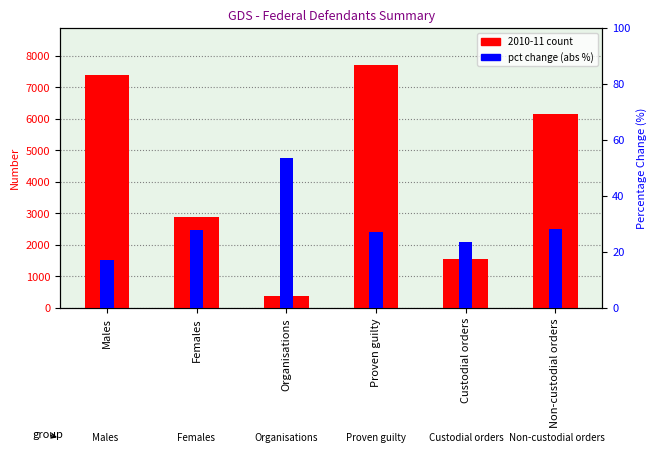

Reading left to right, list all the values displayed in this chart.

2010-11 count: 7387.0	2886.0	396.0	7721.0	1550.0	6163.0
pct change (abs): 17.1	28.0	53.5	27.3	23.4	28.2